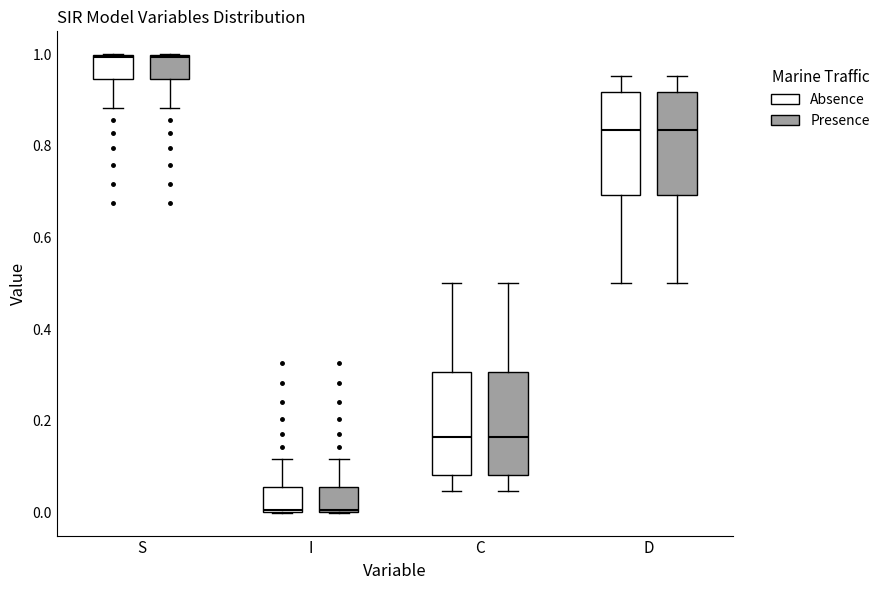

Where does the median line of the box for D (Presence) sit on the y-axis? The values are not printed on the chart, so give them approximately, as read against the axis.

0.84